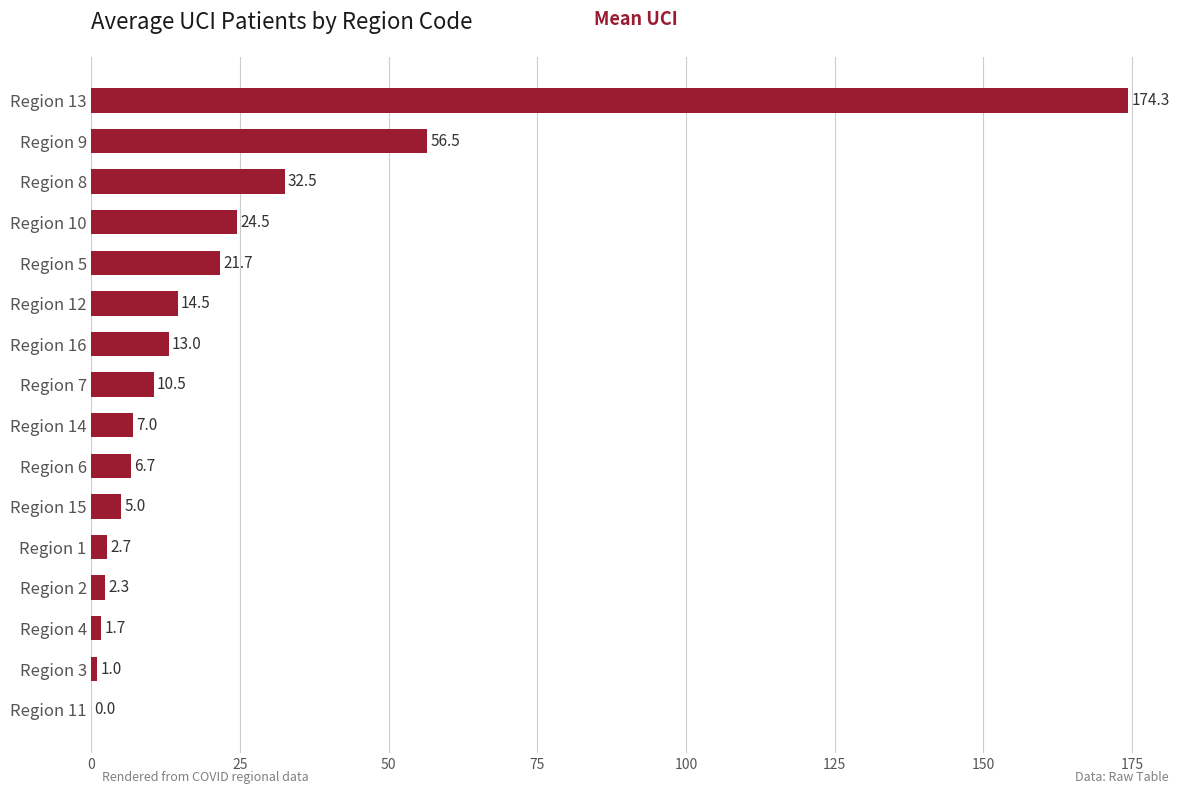

Is it true that the value at Region 10 is 24.5?

True